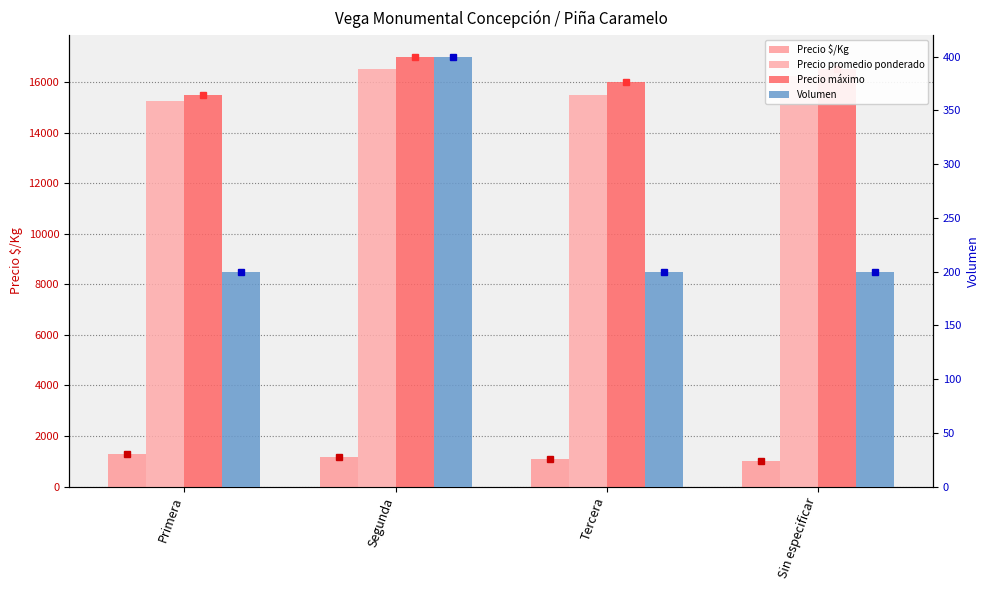

Is it true that Volumen equals 107 at Segunda?

False